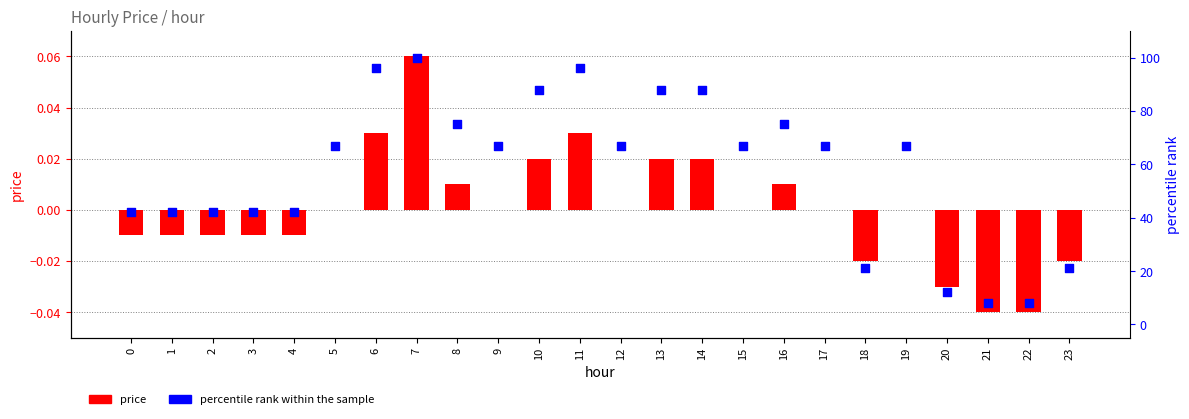

Which series contains the highest Y value?

percentile rank within the sample